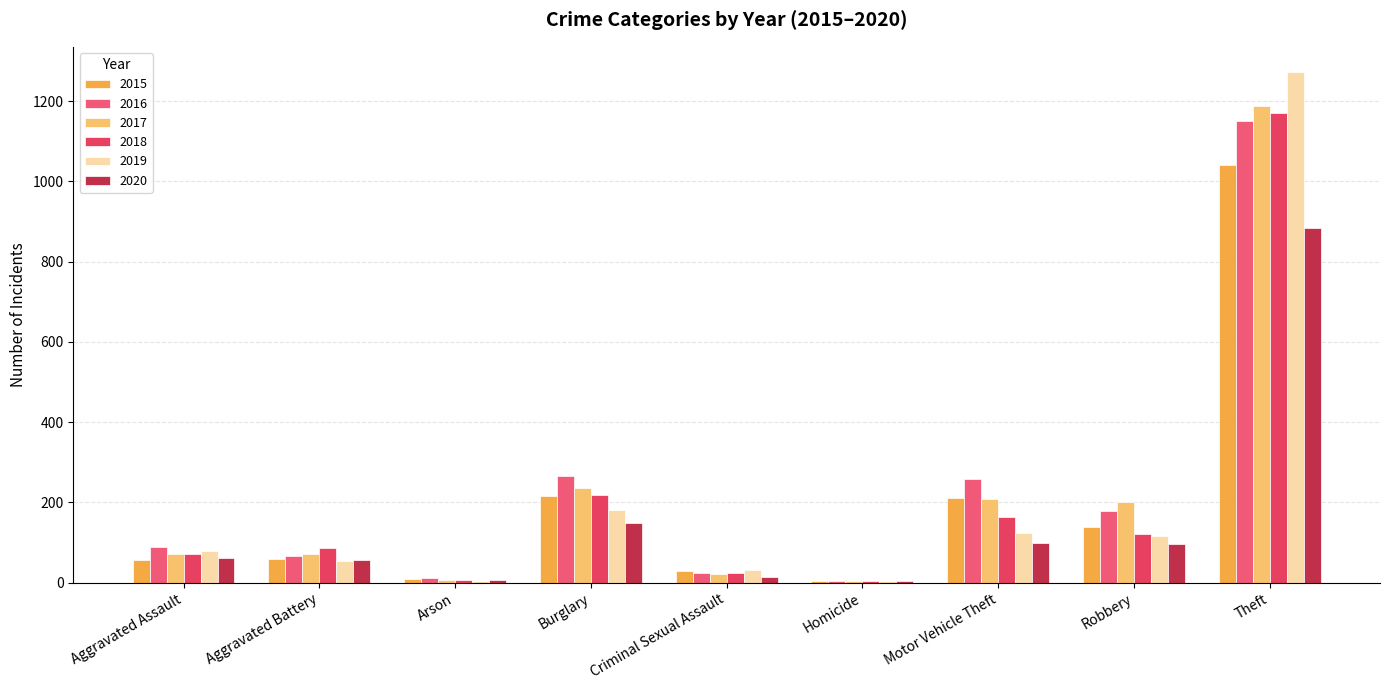

True or false: 2016 has a value of 1151 at Theft.

True